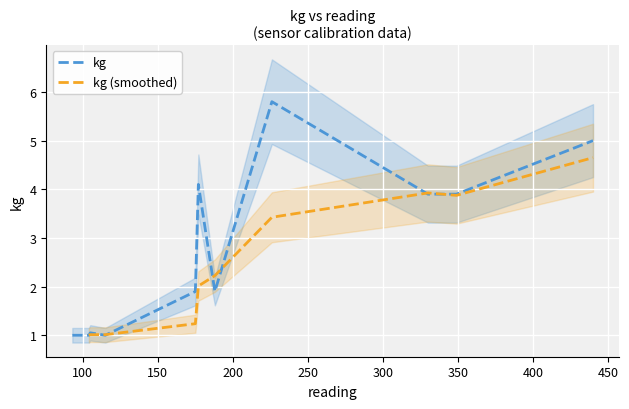

Between 2 and 8, which is larger?

8